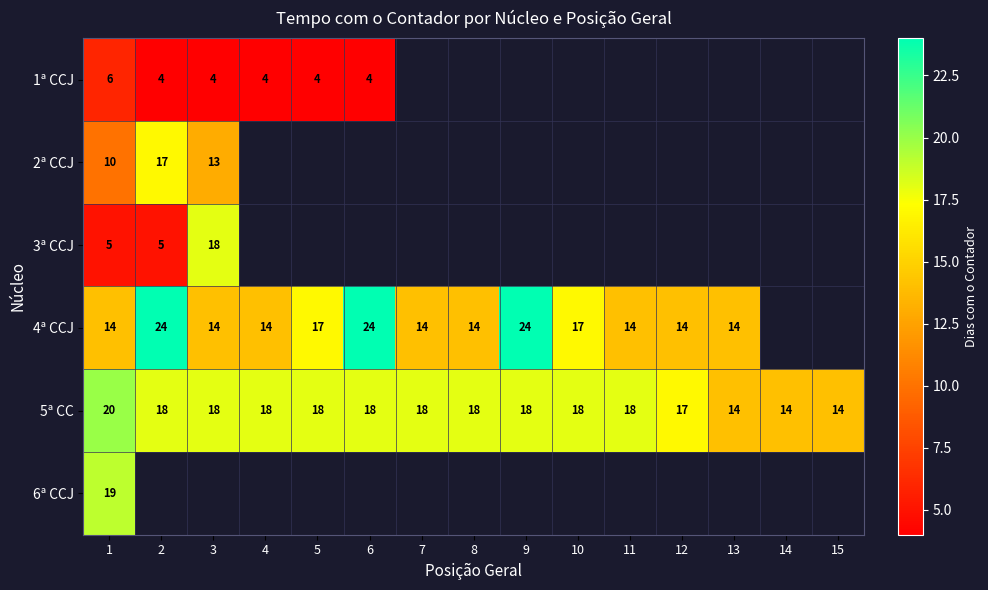

What is the approximate value of 5ª CC at 2?

18